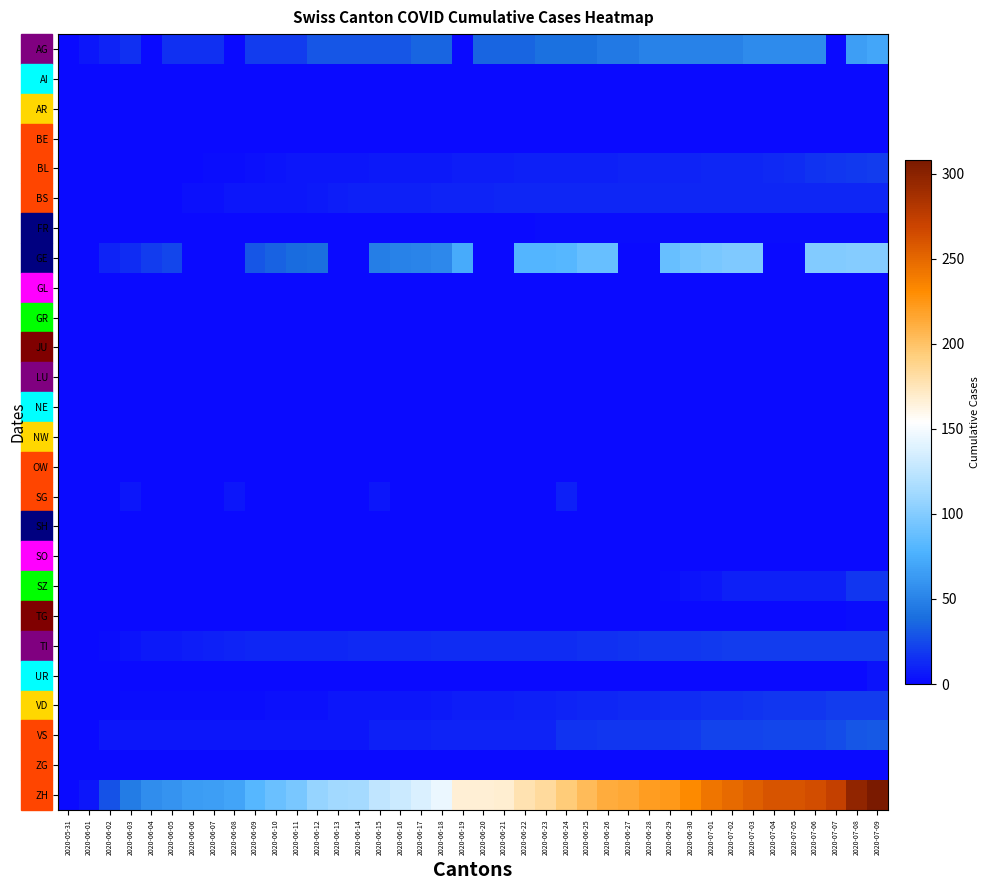

What is the total value across all series at 2020-07-02?

489